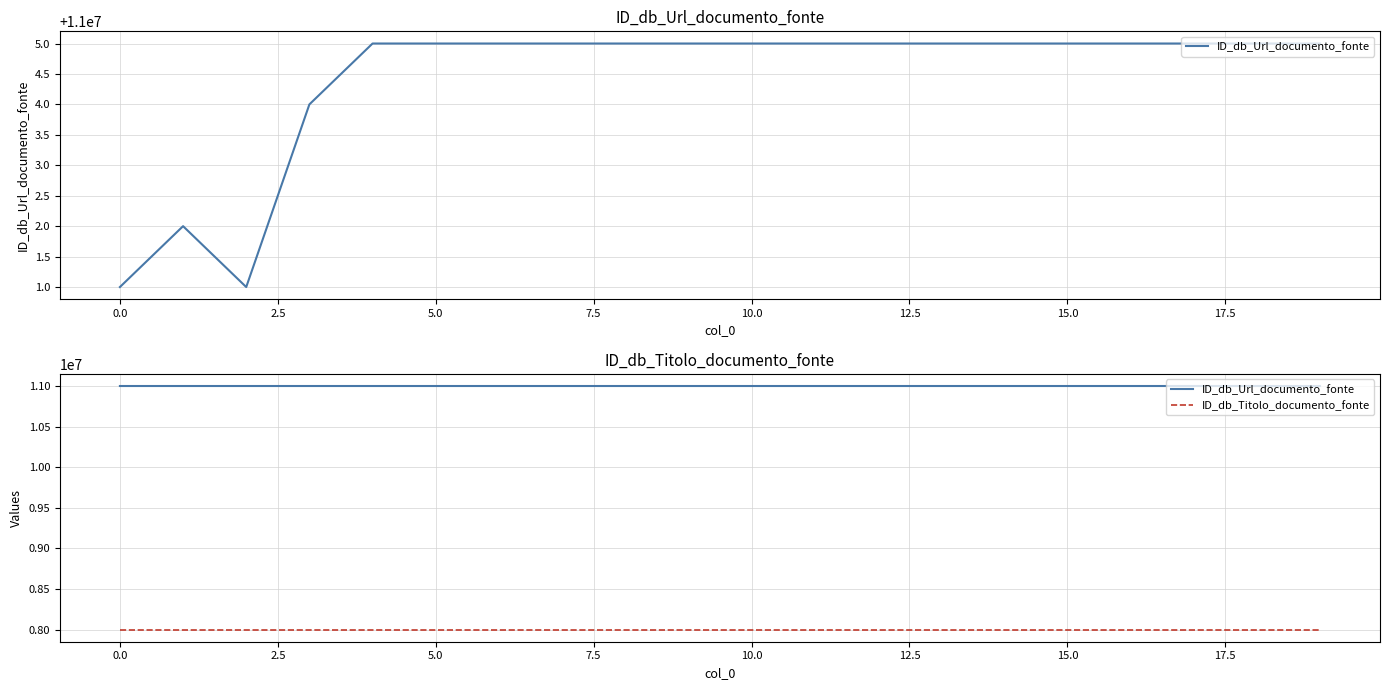

What is the sum of all ID_db_Url_documento_fonte values?

220000088